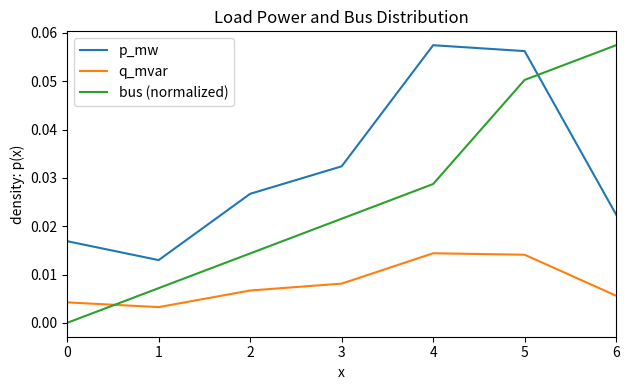

At 6, list the series in order from smallest to largest.

q_mvar, p_mw, bus (normalized)